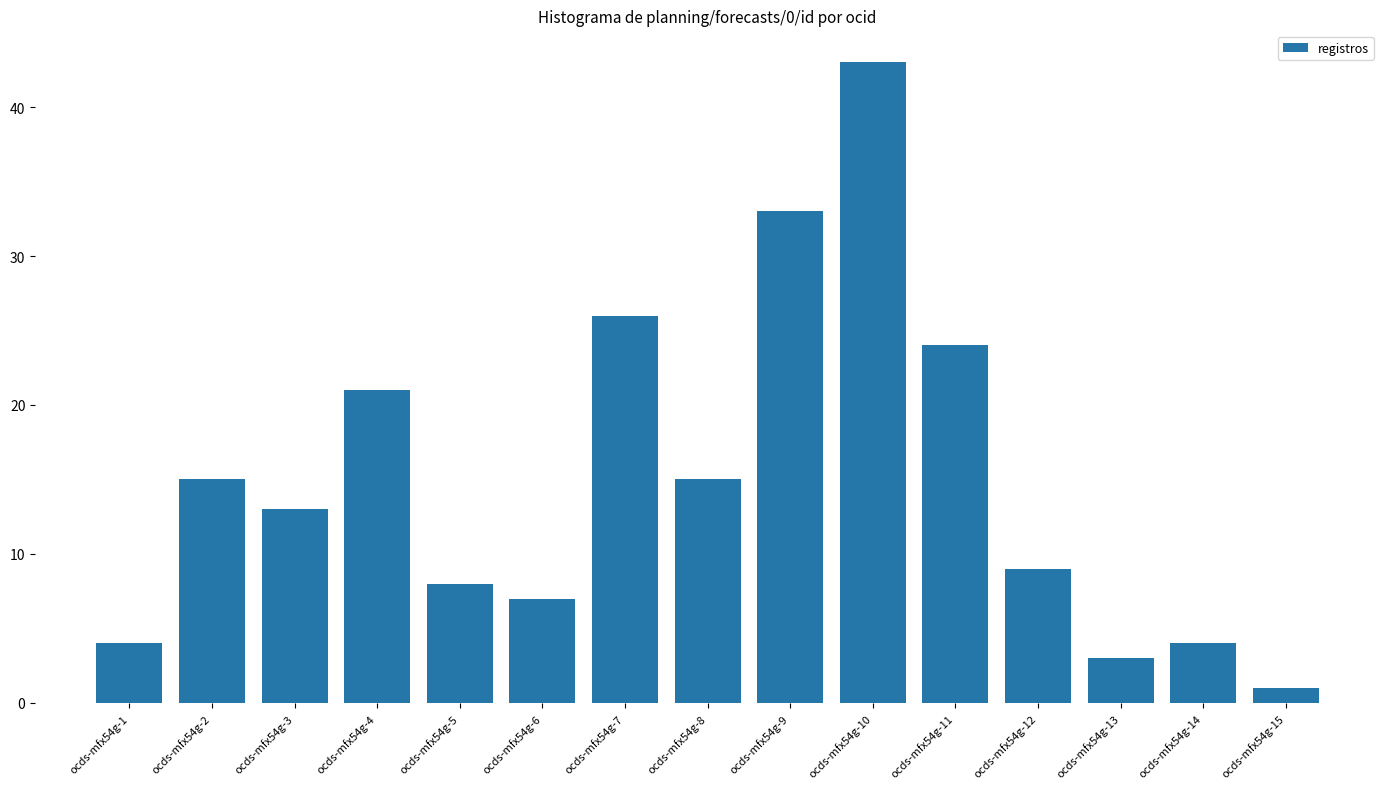

True or false: the data shows 6 at ocds-mfx54g-8.

False